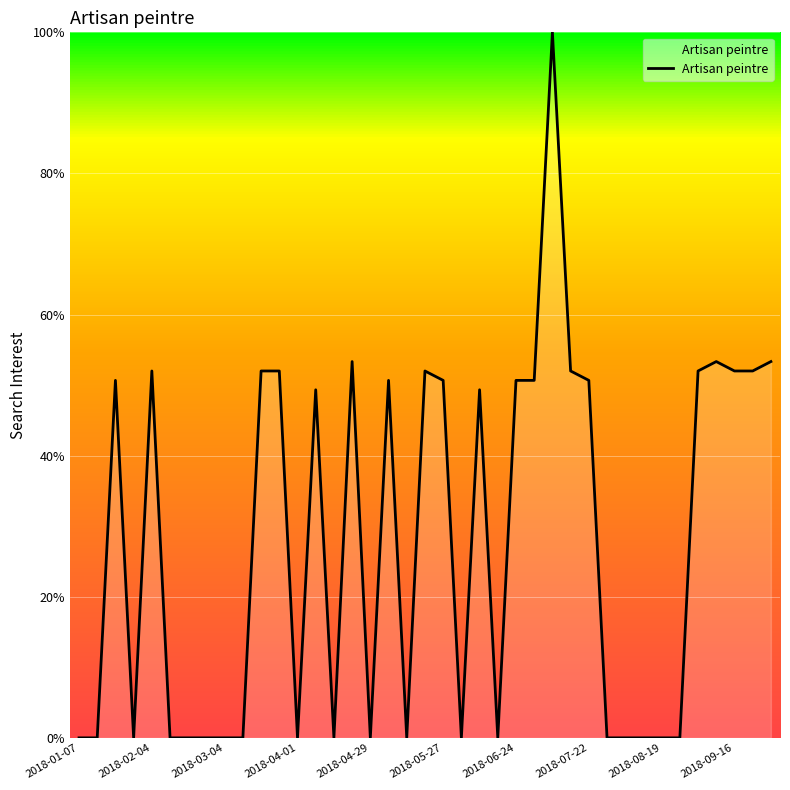

What is the greatest value displayed?

100.0